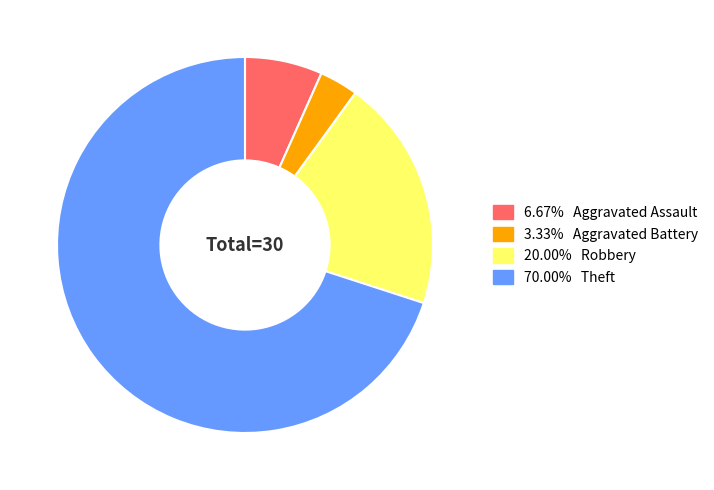

Is there a majority slice in this chart?

Yes